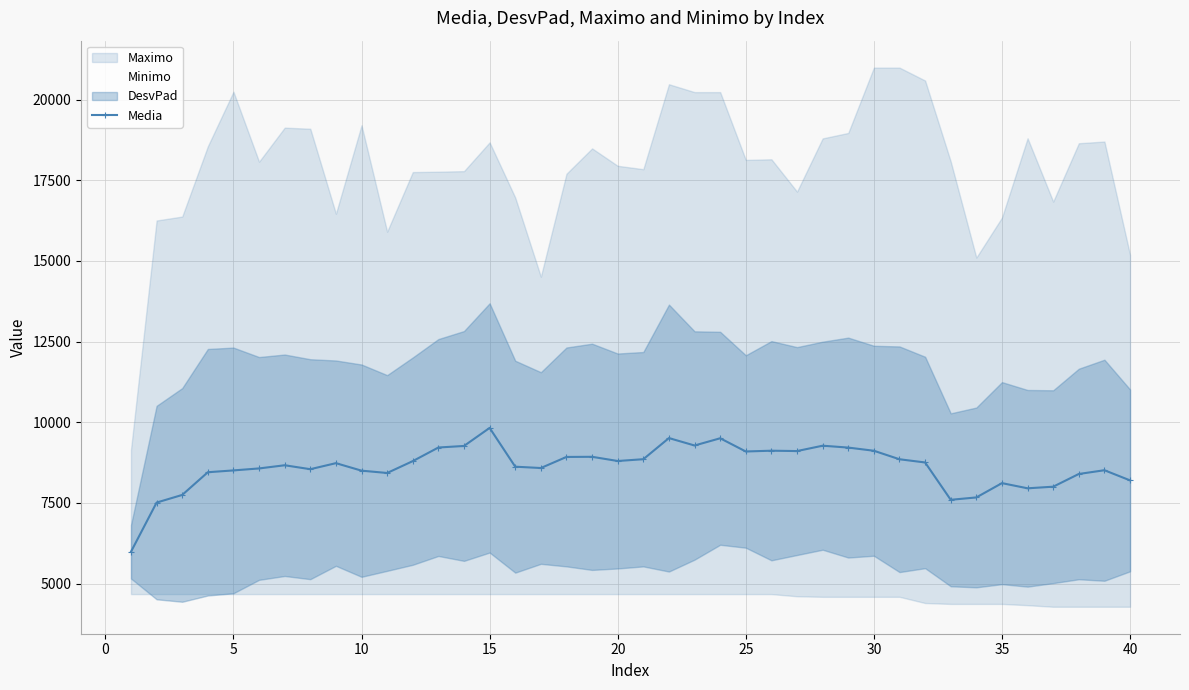

What is the lowest value of the Media series?

5987.4